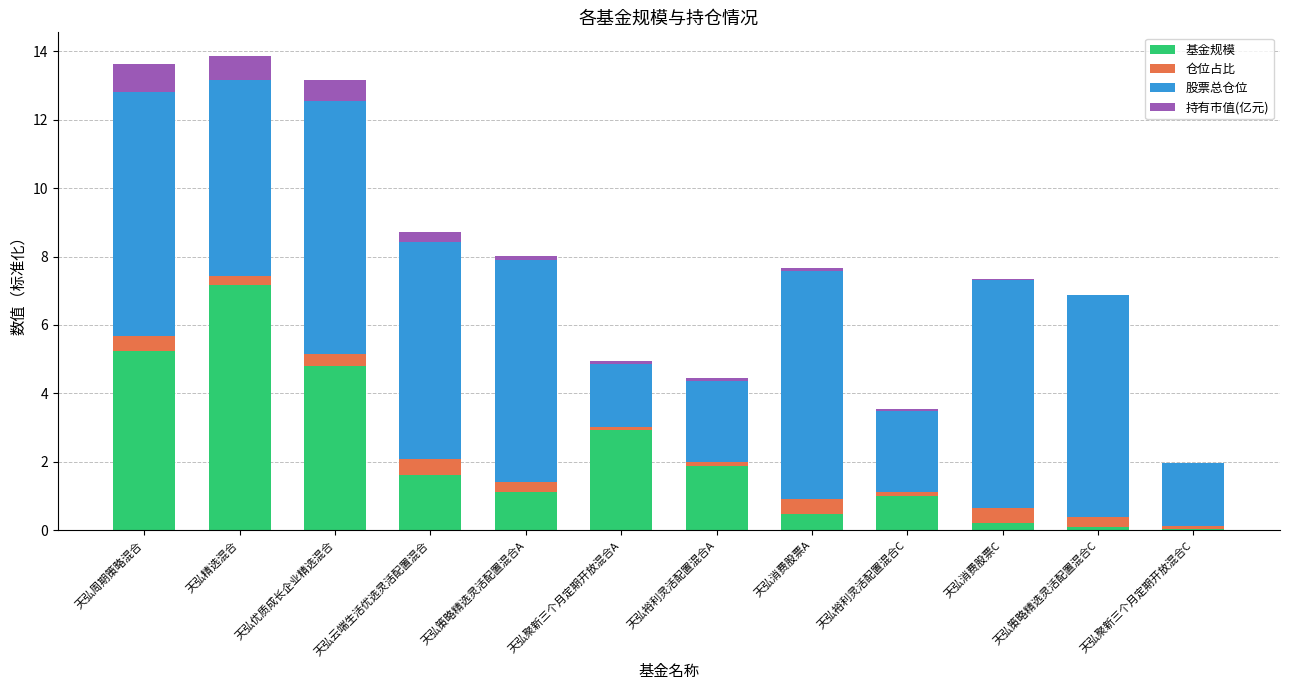

What is the maximum value for 基金规模?

7.2